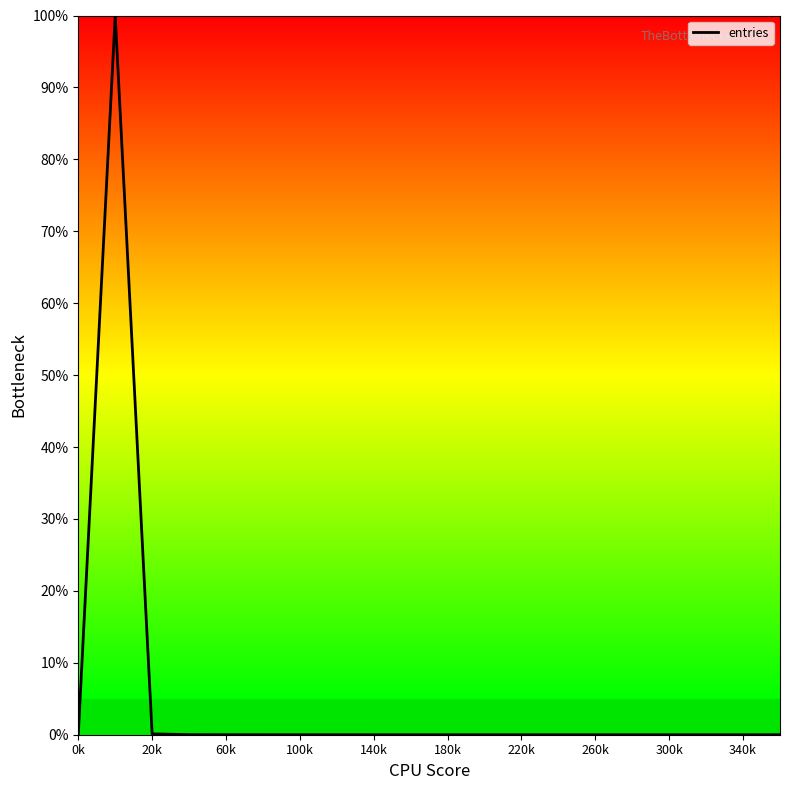

What is the difference between the maximum and minimum values?

100.0